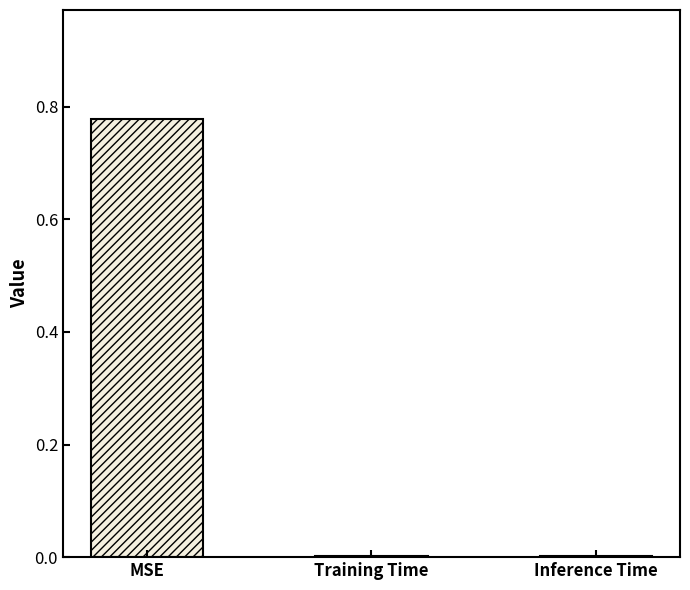

Between Inference Time and MSE, which is larger?

MSE